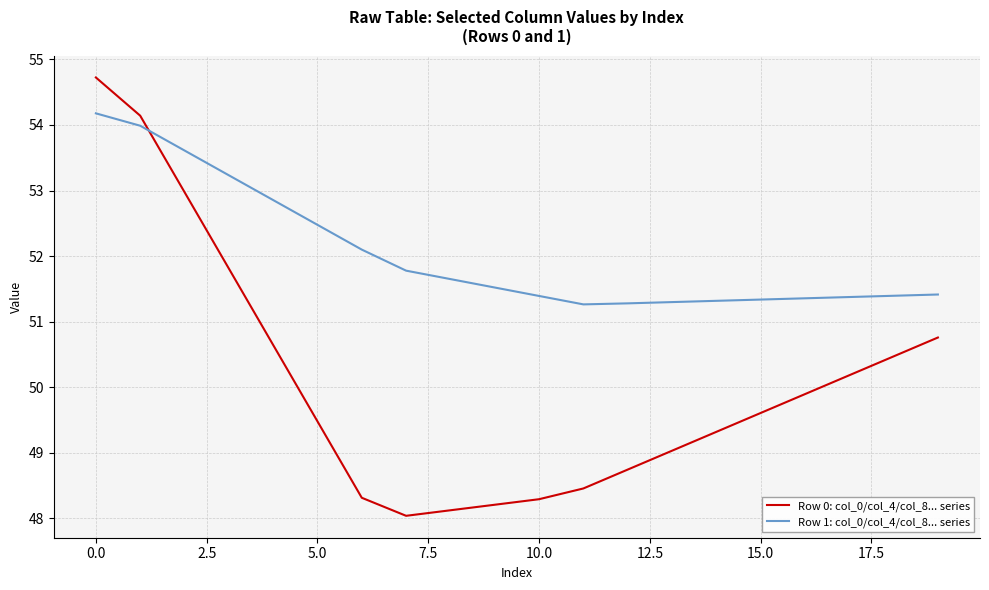

After their last crossing, which series has the higher values: Row 0: col_0/col_4/col_8... series or Row 1: col_0/col_4/col_8... series?

Row 1: col_0/col_4/col_8... series